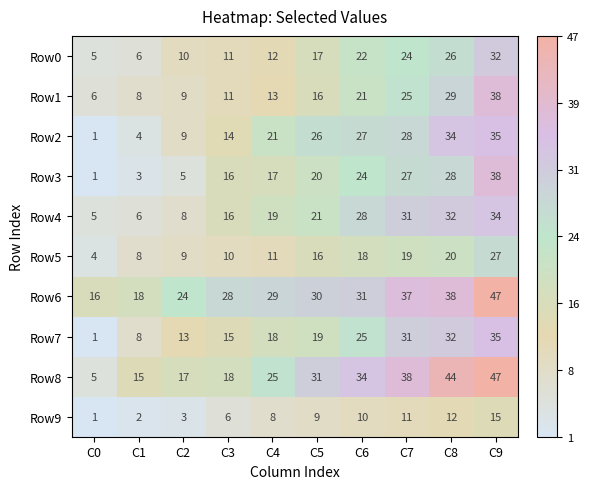

At which label is Row0 closest to 18?

C5